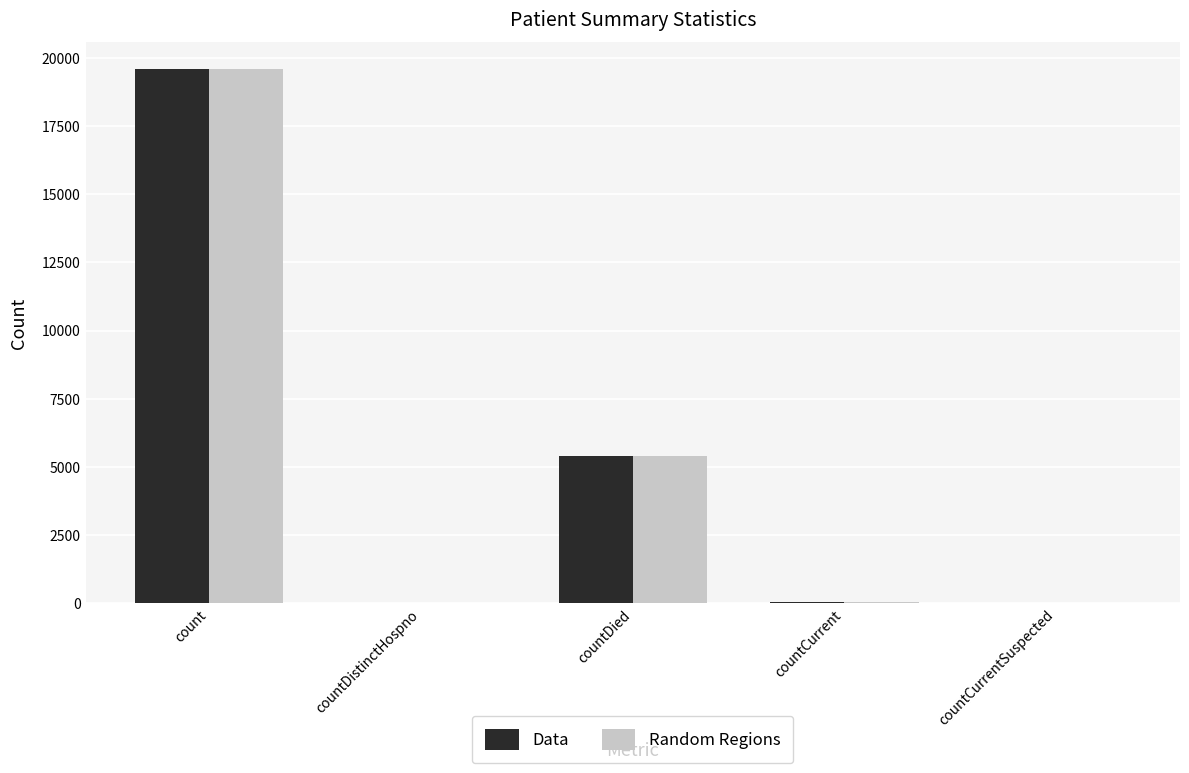

Is the value of Data at count greater than the value of Random Regions at countDied?

Yes